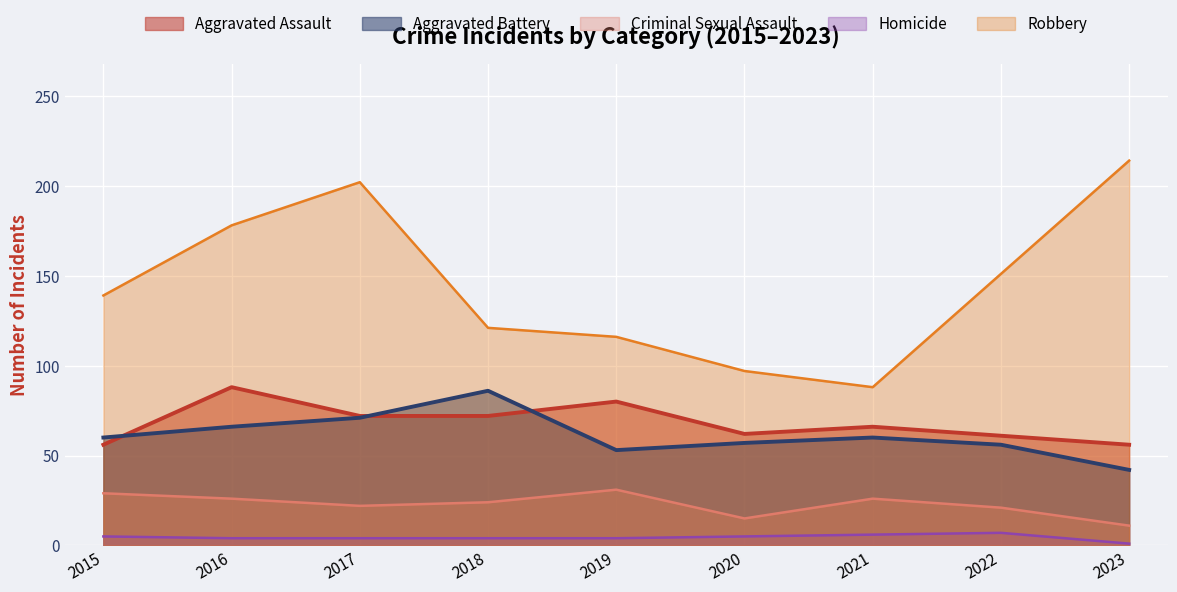

What is the difference between the highest and lowest values at 2023?

213